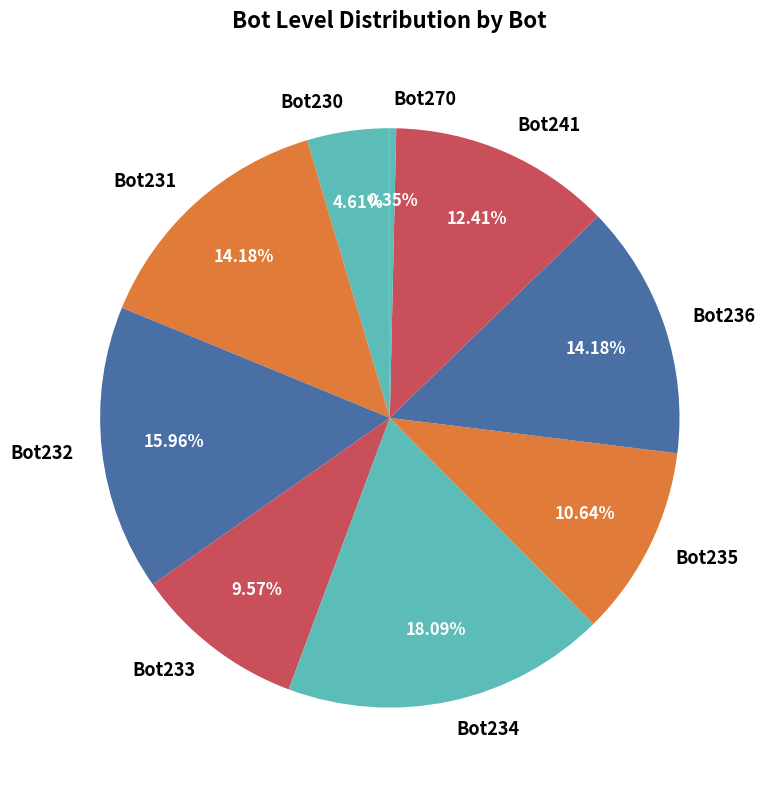

What is the ratio of the value at Bot241 to the value at Bot234?

0.7